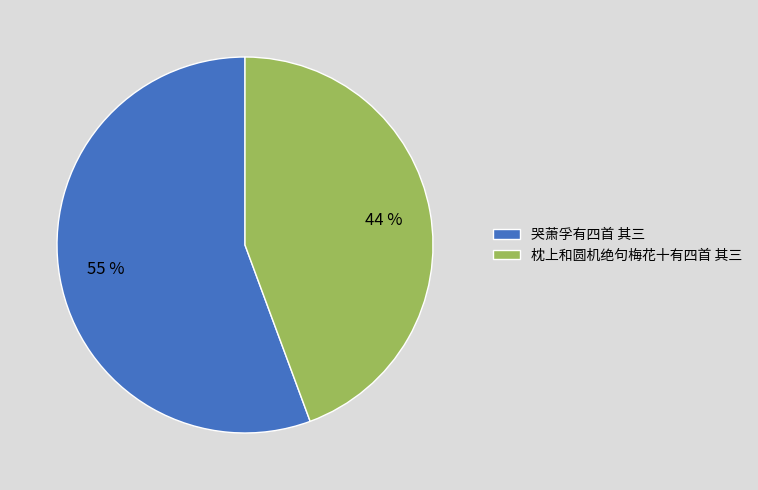

Is there any slice that represents more than half of the pie?

Yes